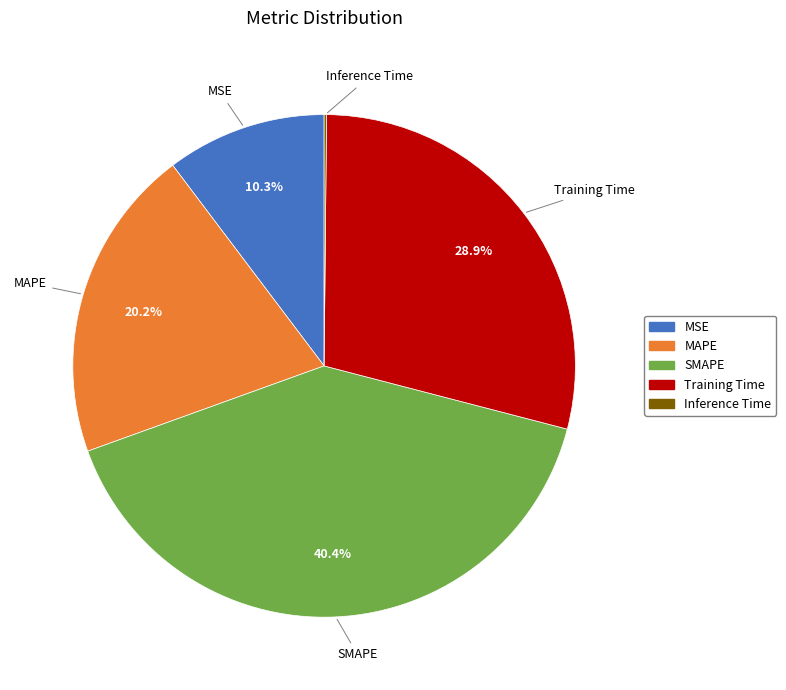

How much of the chart is everything except SMAPE?

59.6%